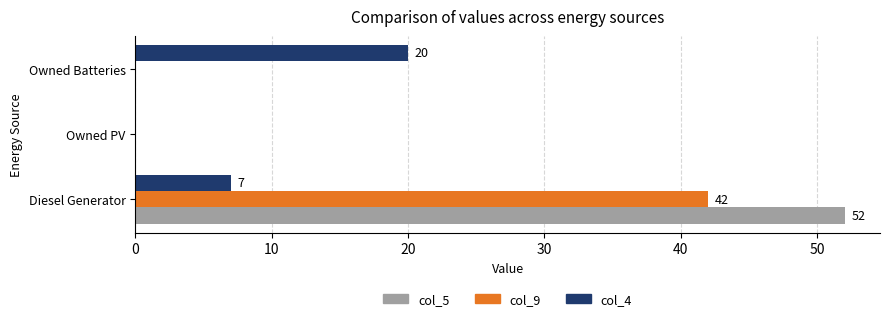

What is the sum of all col_5 values?

52